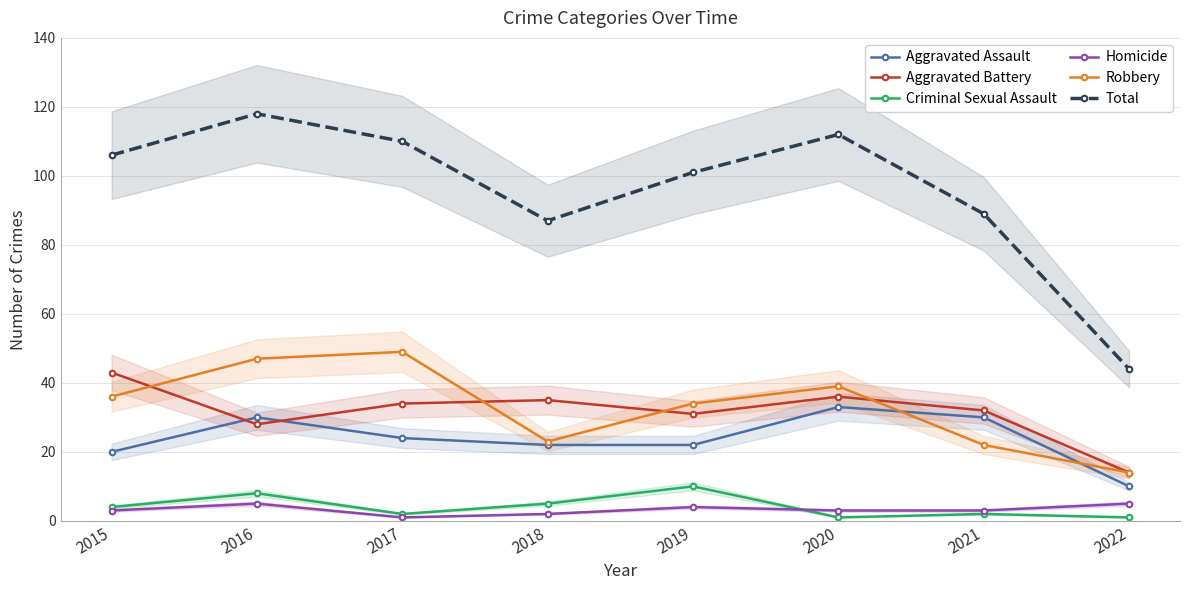

Which has a higher value, 2018 or 2015?

2018